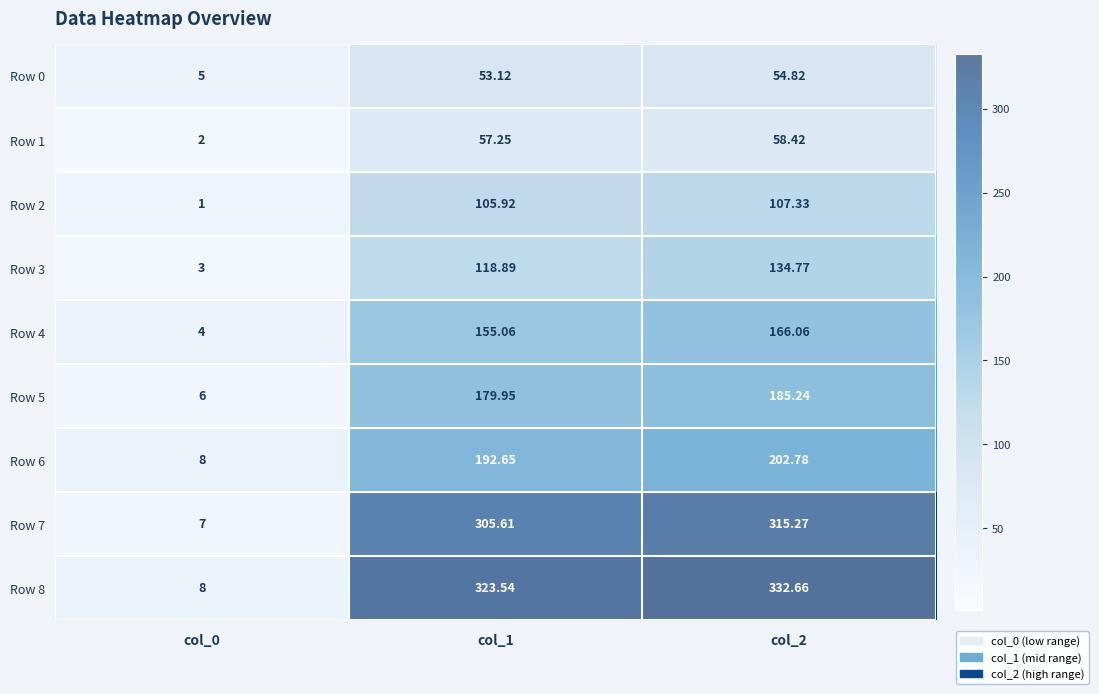

List the series in order of their peak value, highest first.

Row 8, Row 7, Row 6, Row 5, Row 4, Row 3, Row 2, Row 1, Row 0